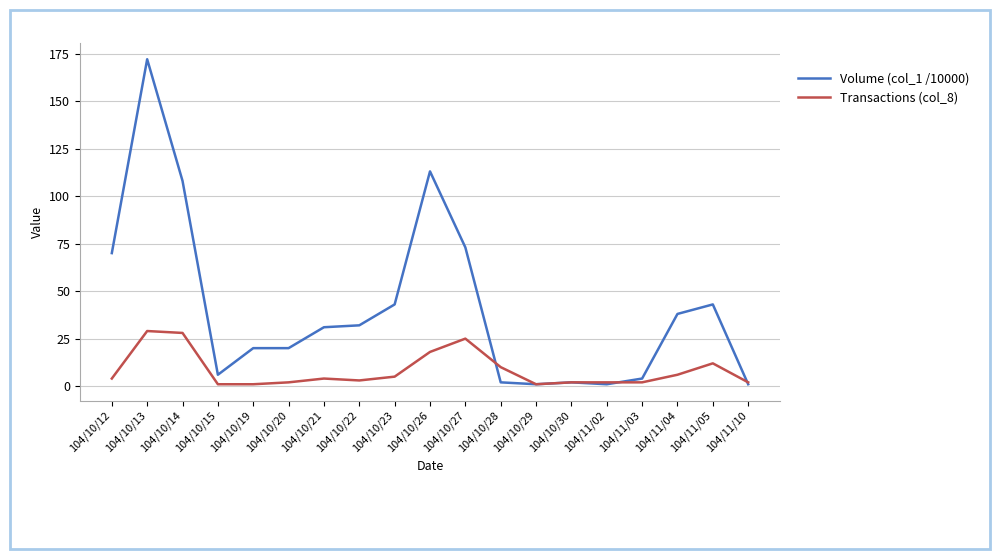

Which series has the largest range (max minus min)?

Volume (col_1 /10000)